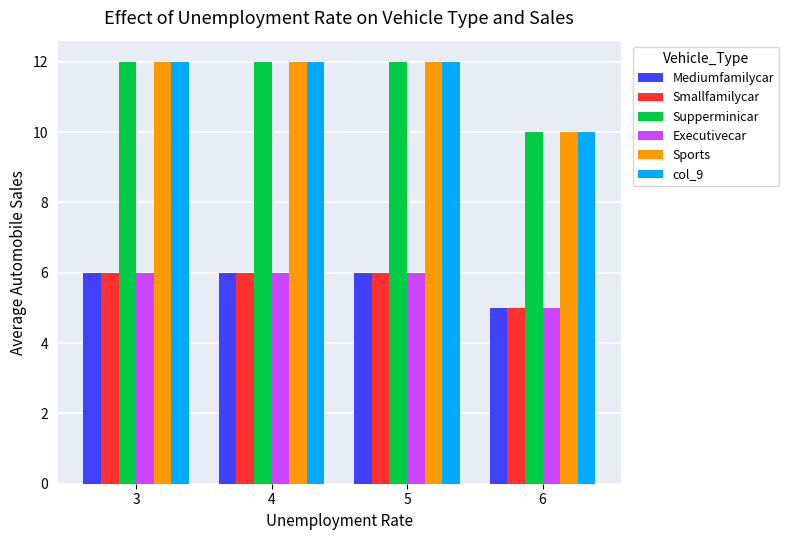

How many bars are there in total?

24